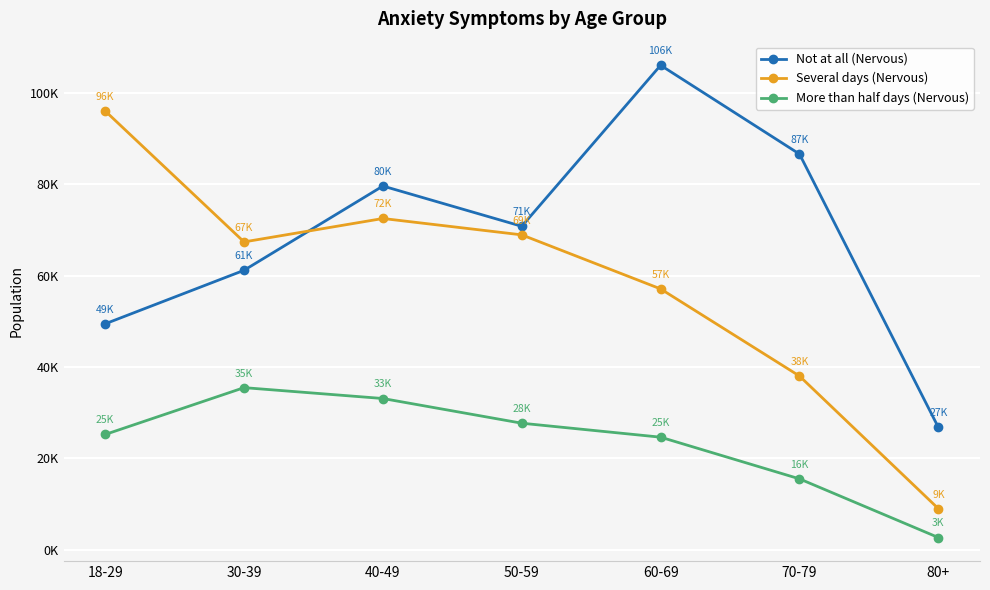

Which series has the largest total across all categories?

Not at all (Nervous)